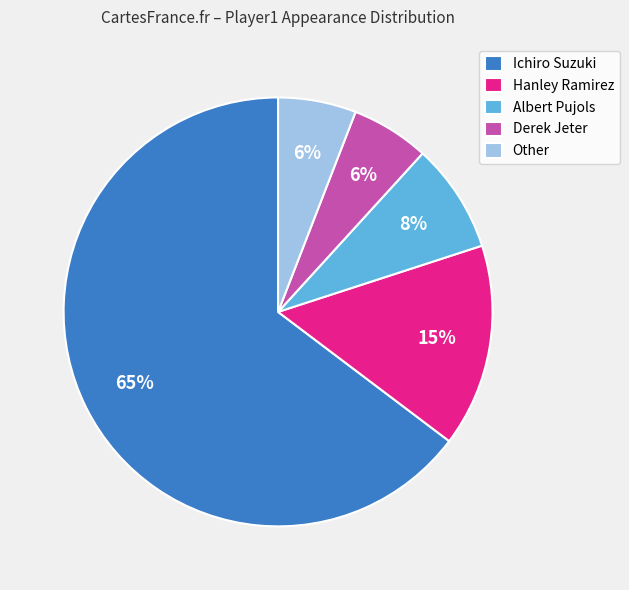

Does Derek Jeter account for over 50% of the chart?

No